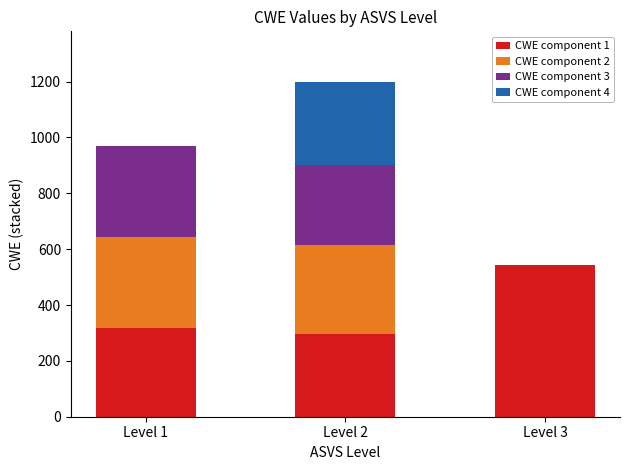

What are all the series names shown in the legend?

CWE component 1, CWE component 2, CWE component 3, CWE component 4